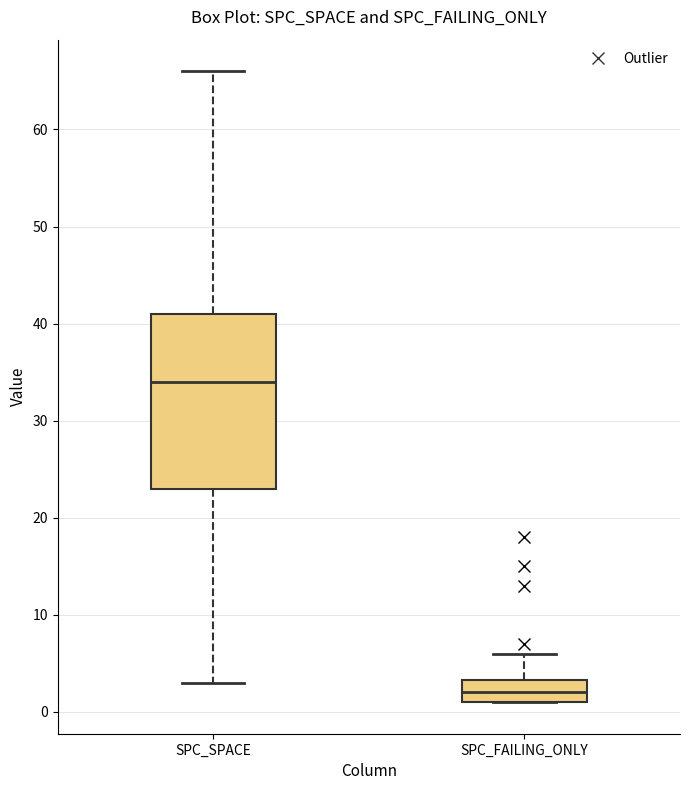

Where is the upper edge of the box for SPC_FAILING_ONLY on the y-axis? The values are not printed on the chart, so give them approximately, as read against the axis.

3